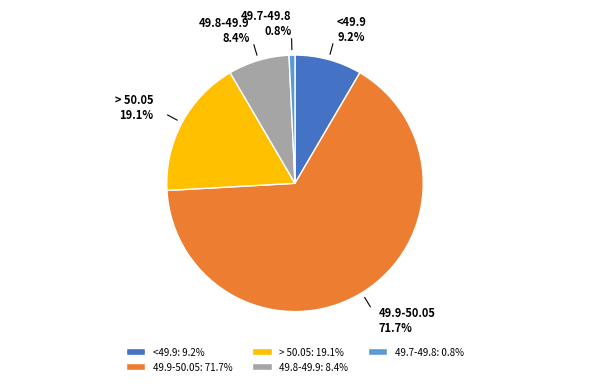

What is the ratio of the value at 49.9-50.05 to the value at <49.9?

7.8